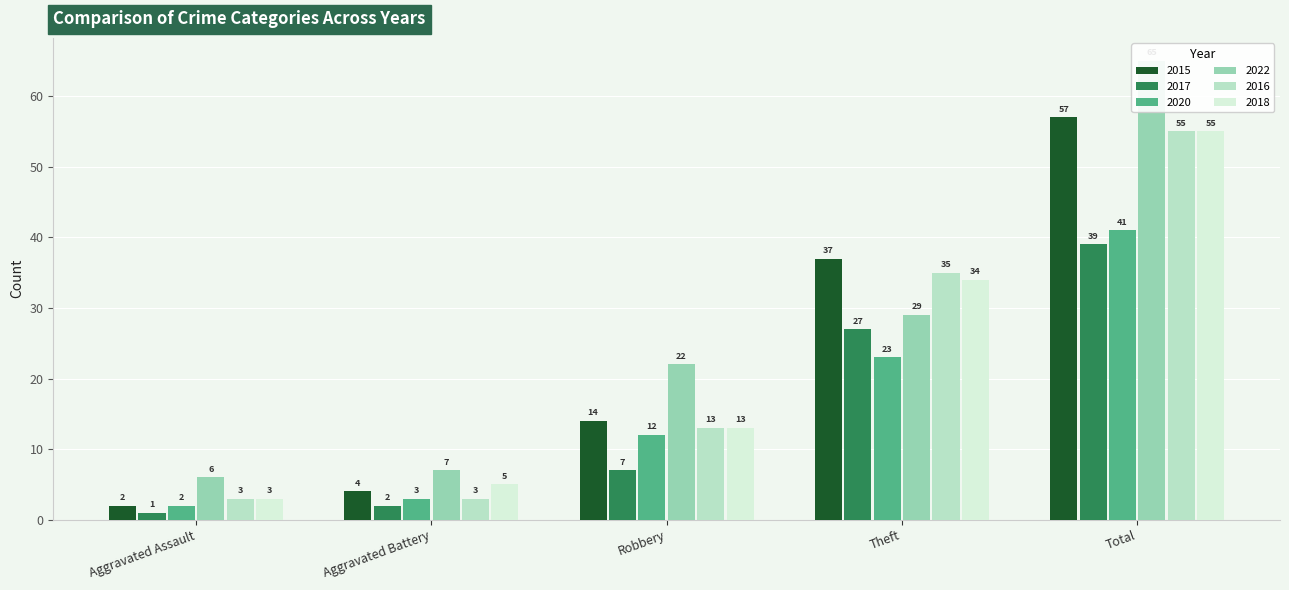

What is the total value across all series at Theft?

185